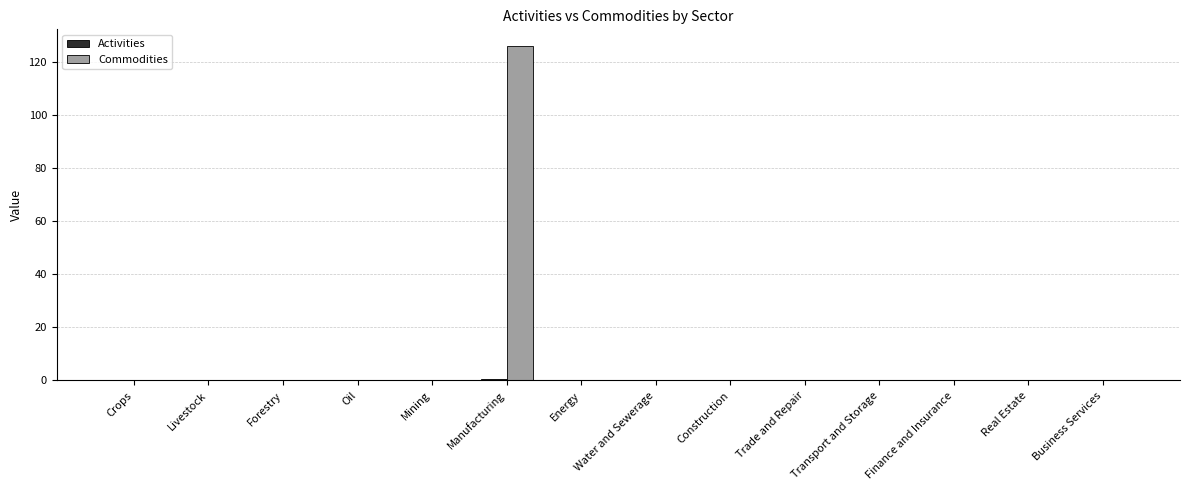

Is it true that Commodities equals 0.0 at Forestry?

True